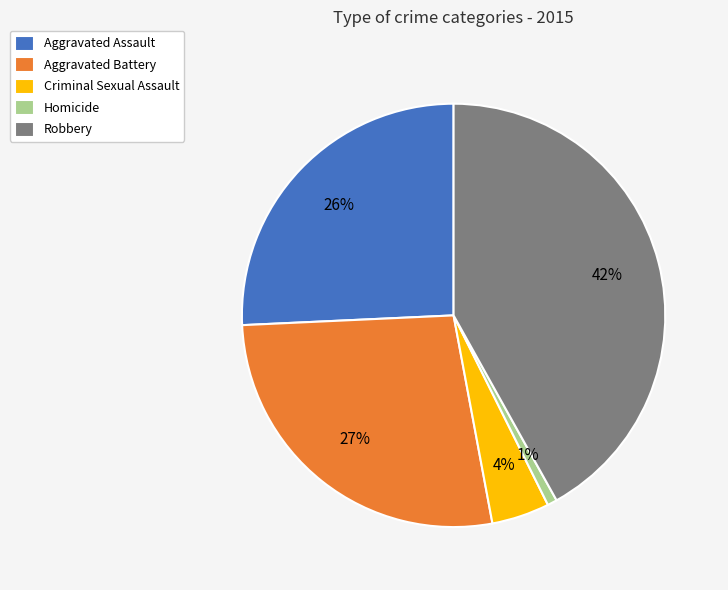

Rank the categories by value from highest to lowest.

Robbery, Aggravated Battery, Aggravated Assault, Criminal Sexual Assault, Homicide